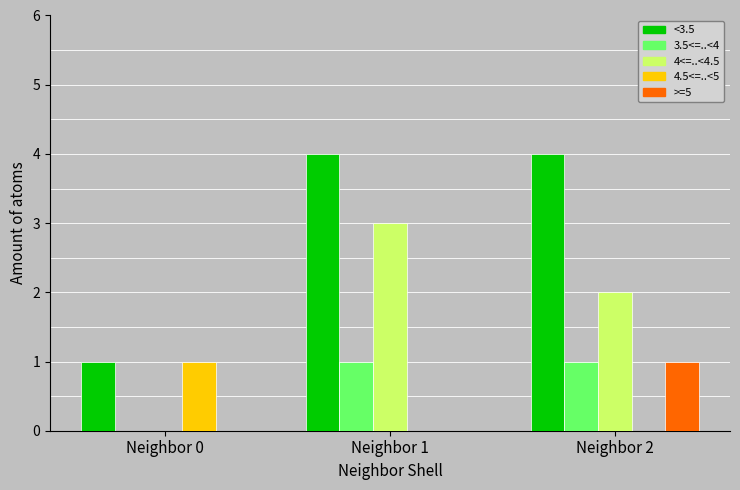

What are all the series names shown in the legend?

<3.5, 3.5<=..<4, 4<=..<4.5, 4.5<=..<5, >=5